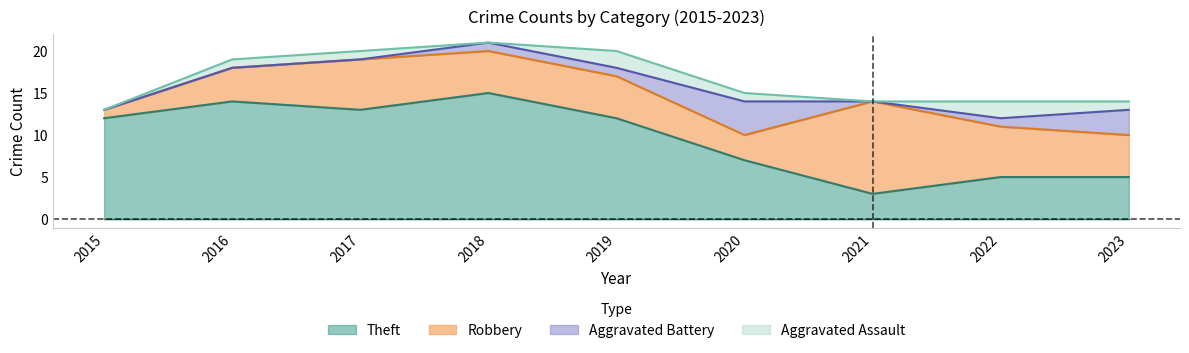

What is the difference between the maximum and minimum values in the Aggravated Assault series?

2